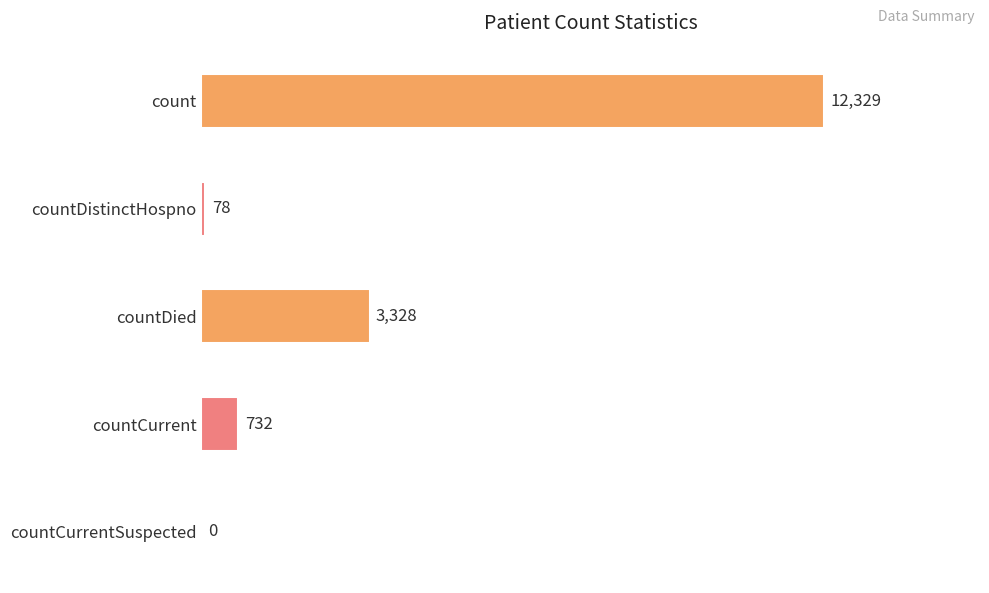

Reading bottom to top, transcribe all the data shown in this chart.

countCurrentSuspected=0	countCurrent=732	countDied=3328	countDistinctHospno=78	count=12329